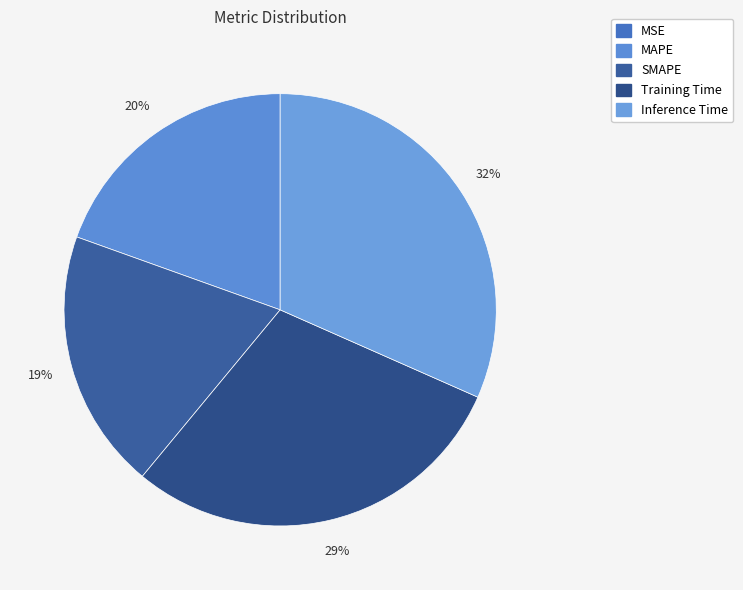

To the nearest percent, what is the combined percentage of Inference Time and Training Time?

61%